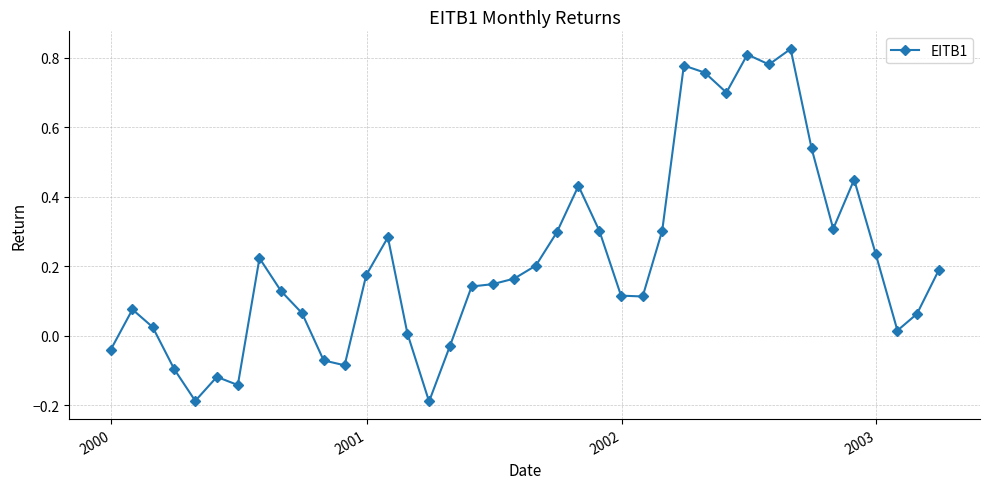

What is the difference between the maximum and minimum values?

1.0